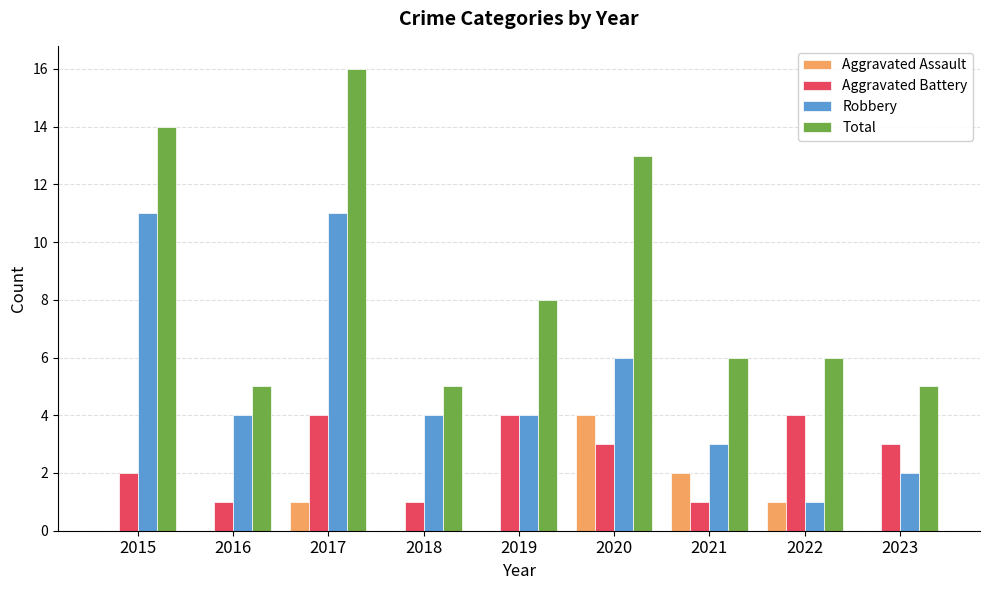

Which series has the largest total across all categories?

Total